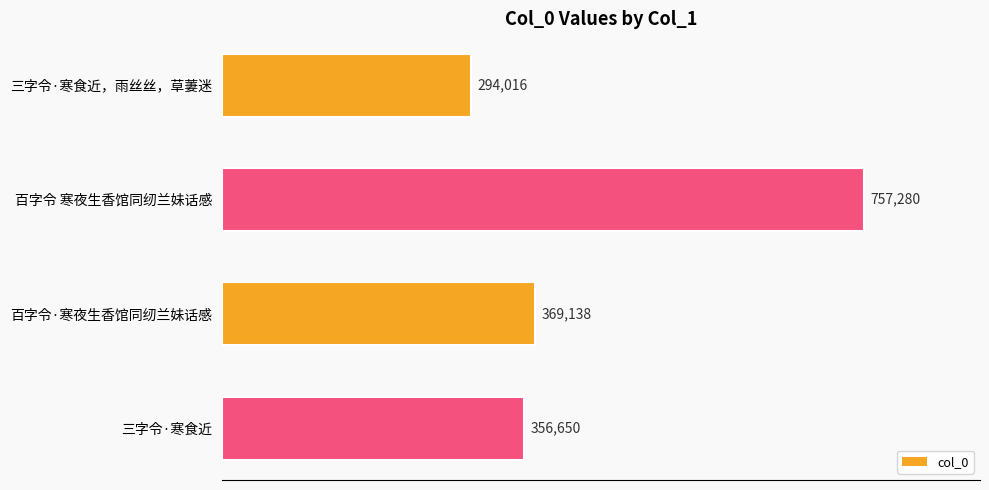

Are the bars grouped side by side (vs. stacked)?

No